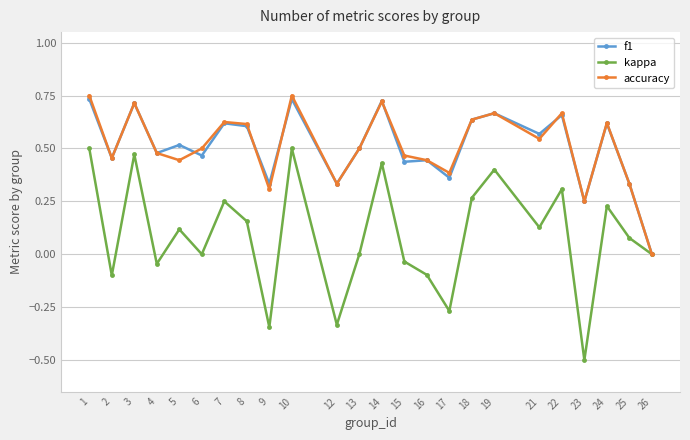

Is it true that accuracy equals 0.2 at 10?

False